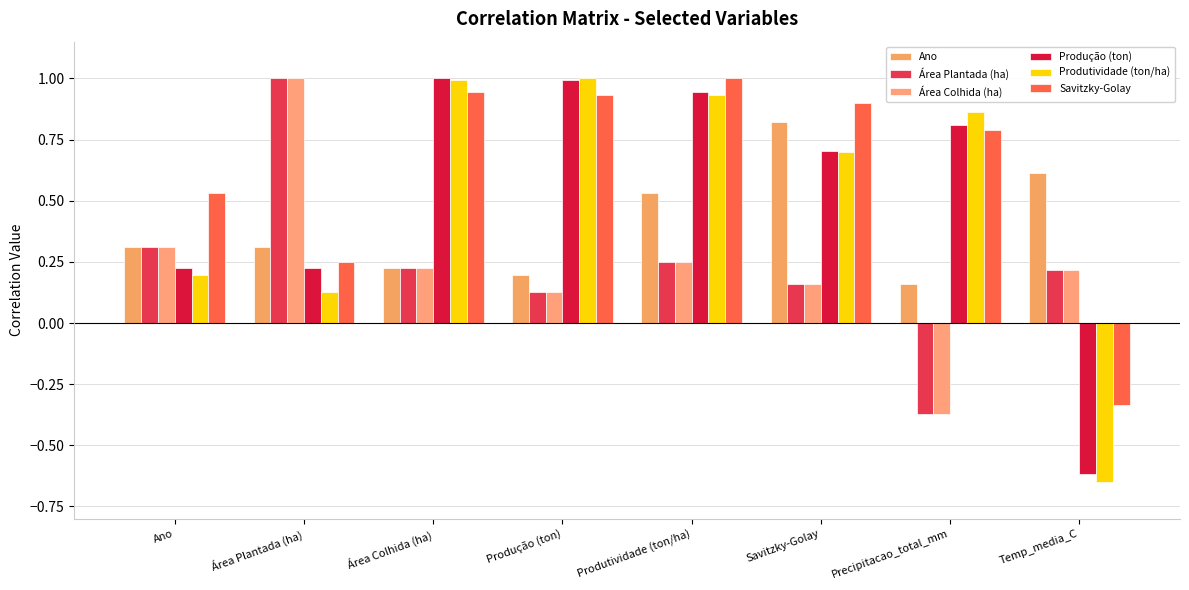

The Área Colhida (ha) series shows 1.6 at Área Plantada (ha). True or false?

False